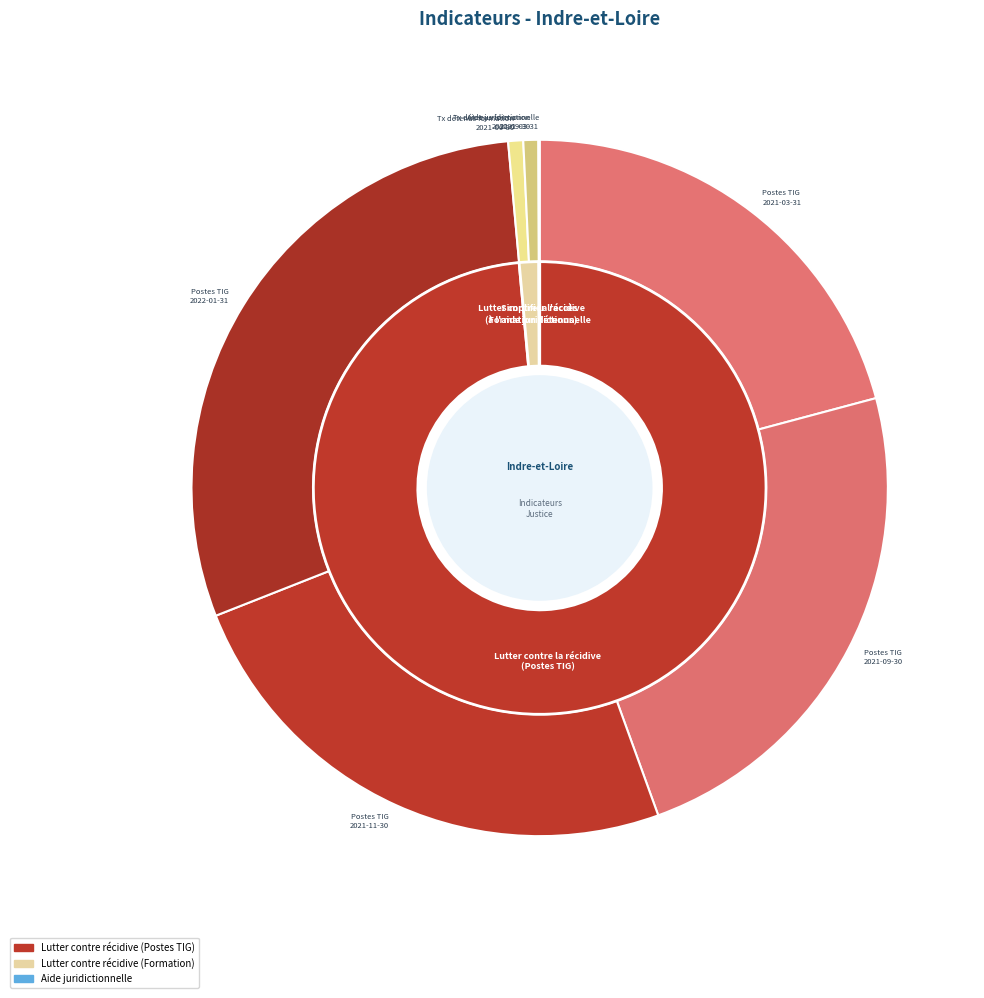

Is there a majority slice in this chart?

No